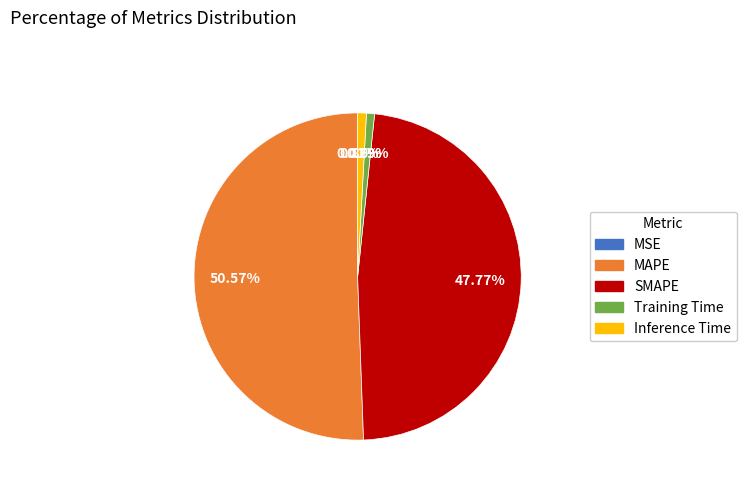

Which category accounts for the majority?

MAPE